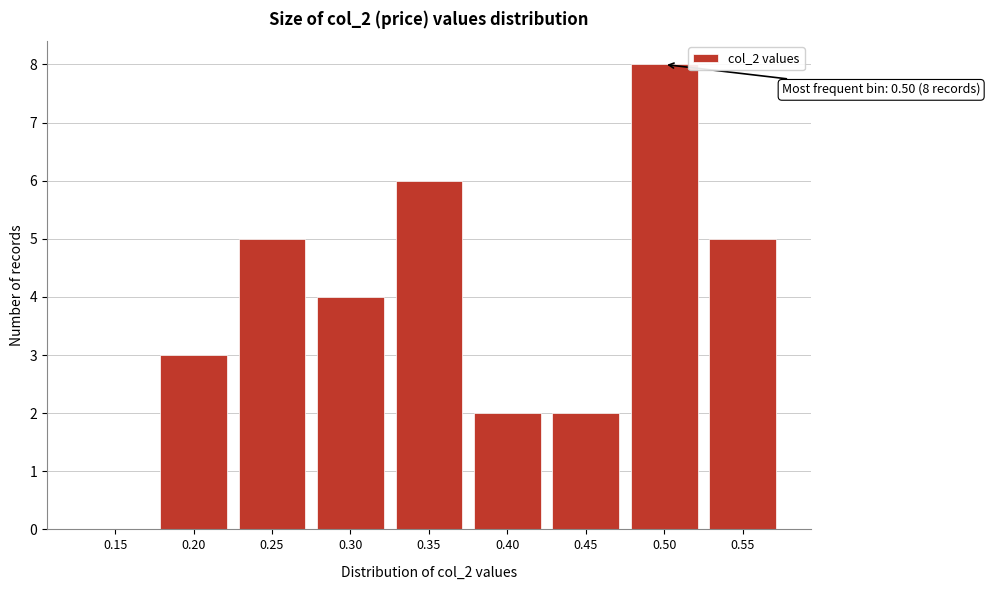

Reading left to right, extract all data points from this chart.

0.15=0	0.20=3	0.25=5	0.30=4	0.35=6	0.40=2	0.45=2	0.50=8	0.55=5